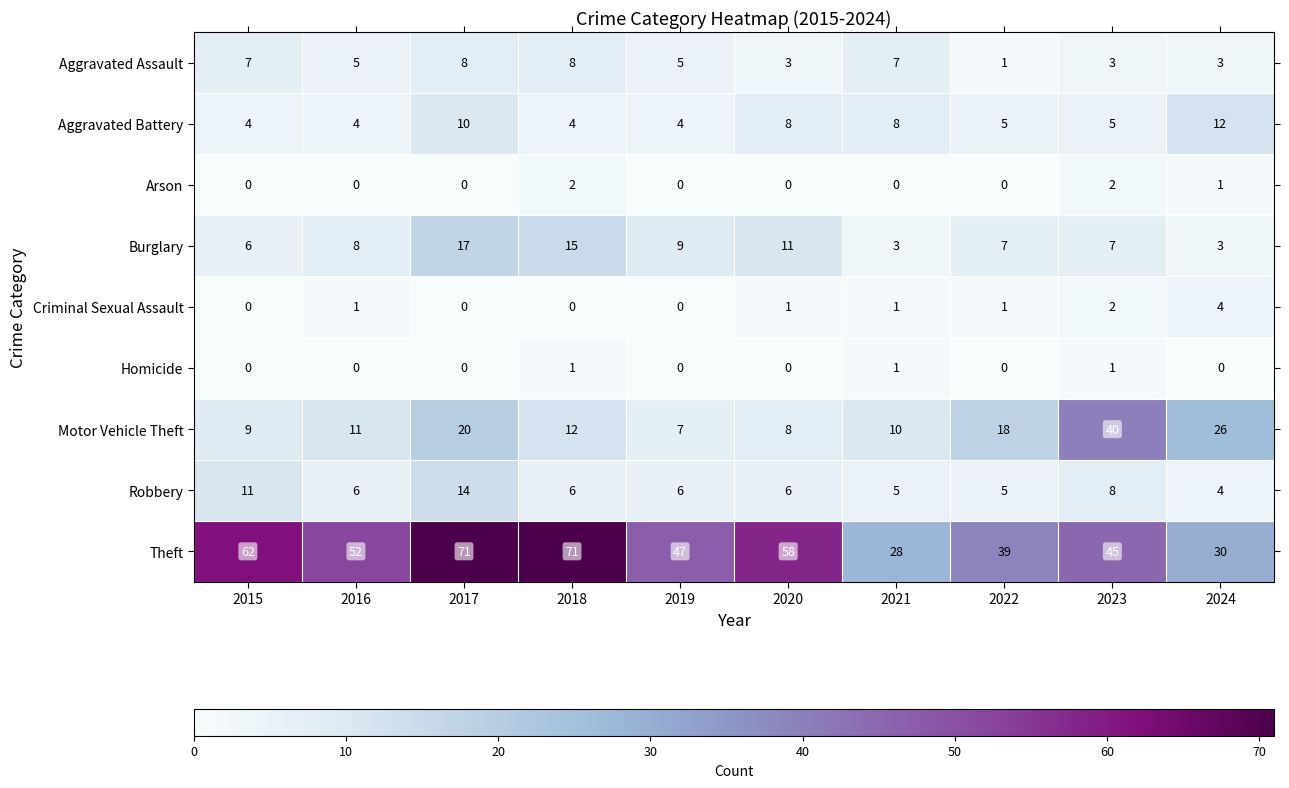

Is it true that Arson equals 2 at 2023?

True